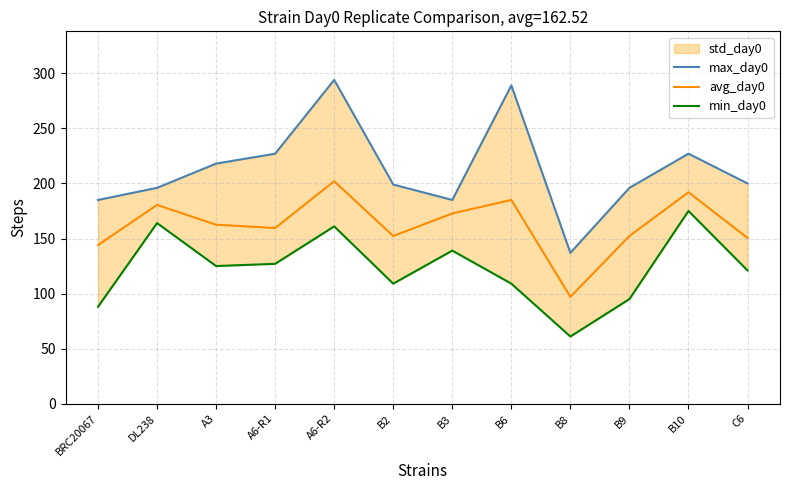

At which category is the sum across all series the highest?

A6-R2